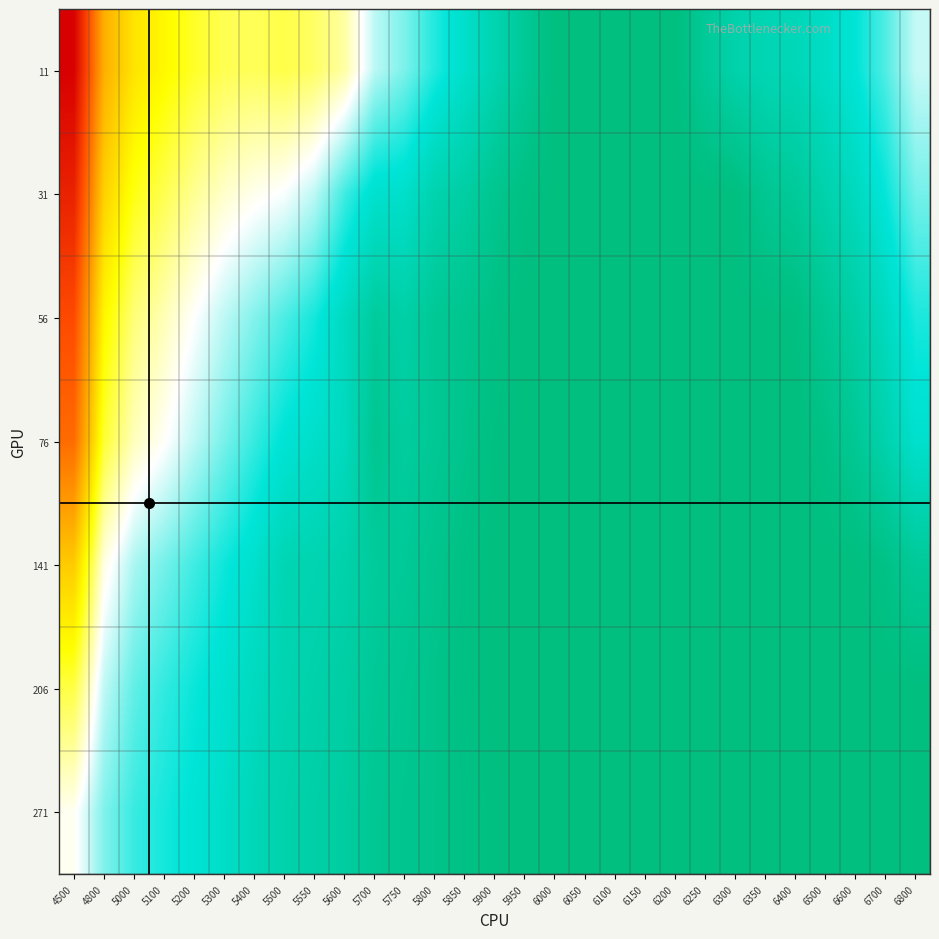

At 6800, list the series in order from smallest to largest.

206, 271, 141, 76, 56, 31, 11